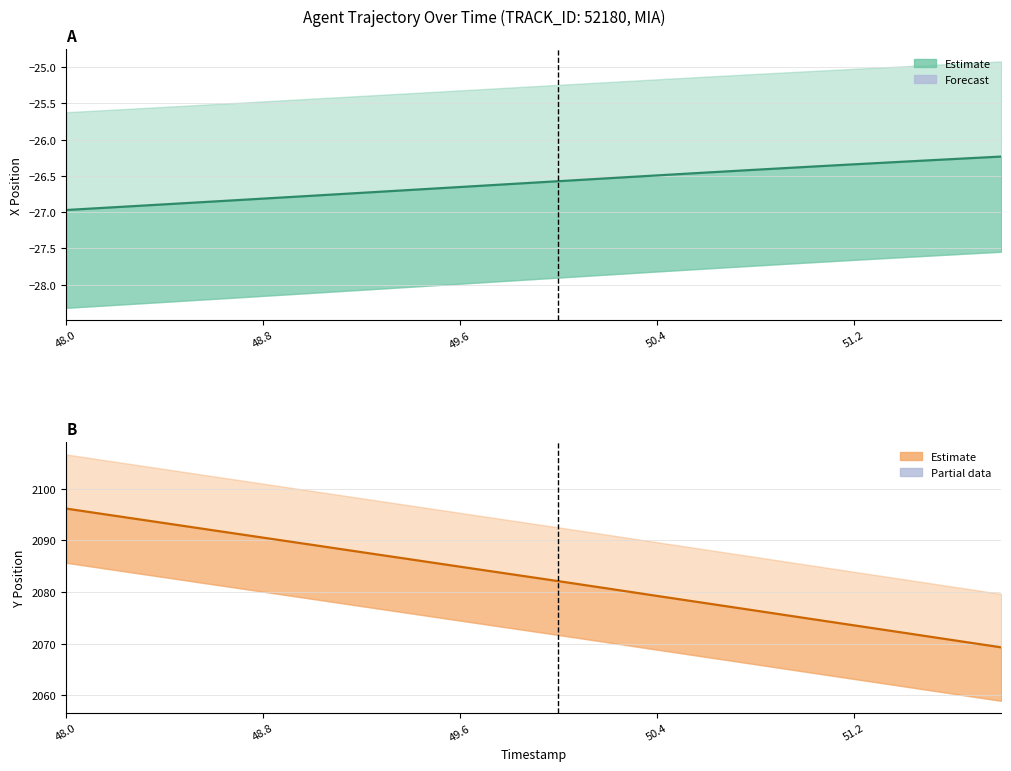

Which series has the largest range (max minus min)?

Y (estimate)